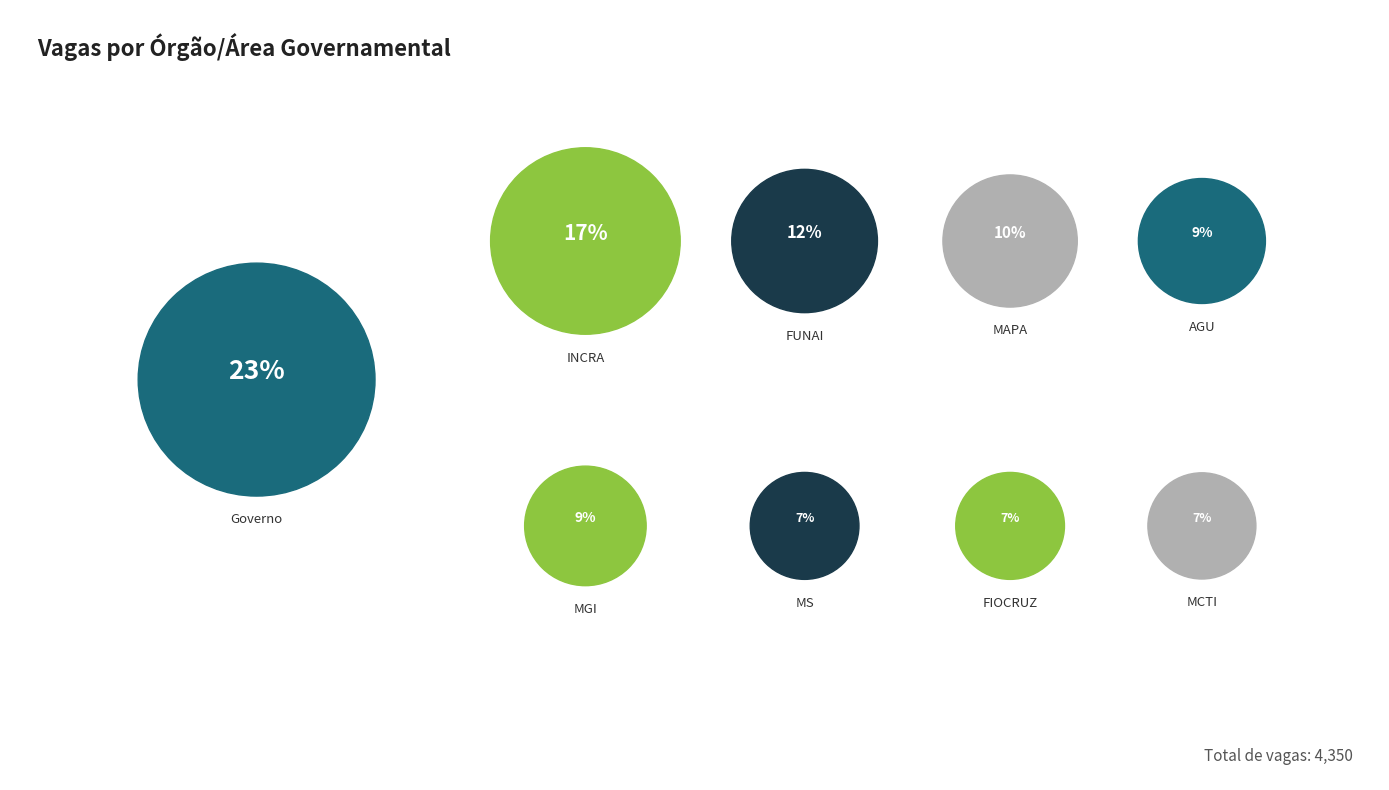

Which category has the biggest portion of the pie?

Governo